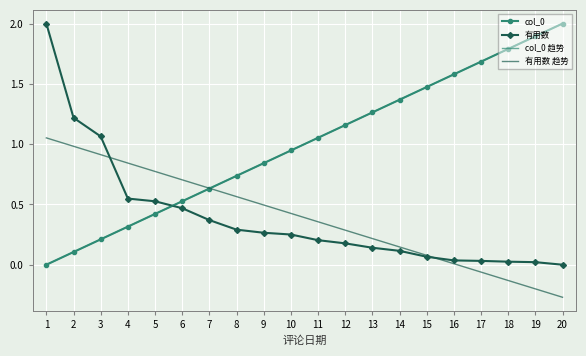

At which category is the sum across all series the highest?

20